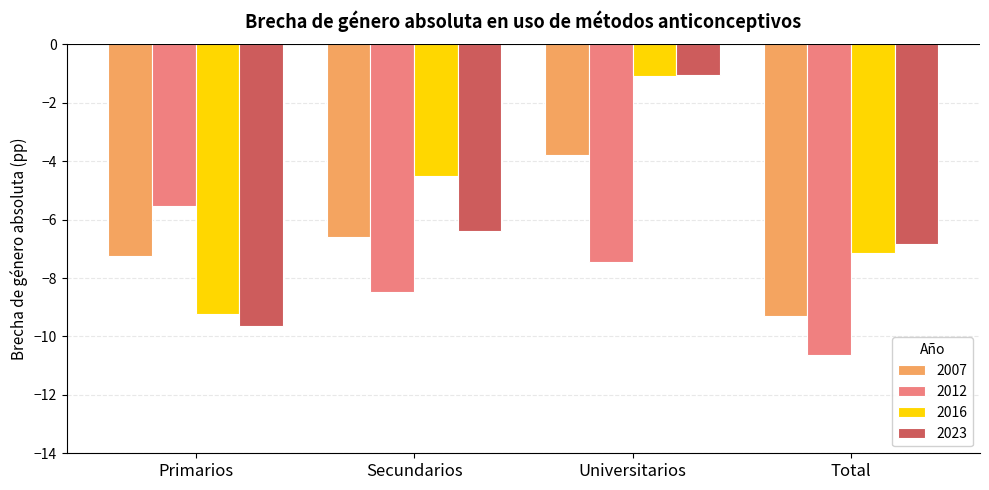

Read the 2023 value at Secundarios.

-6.4